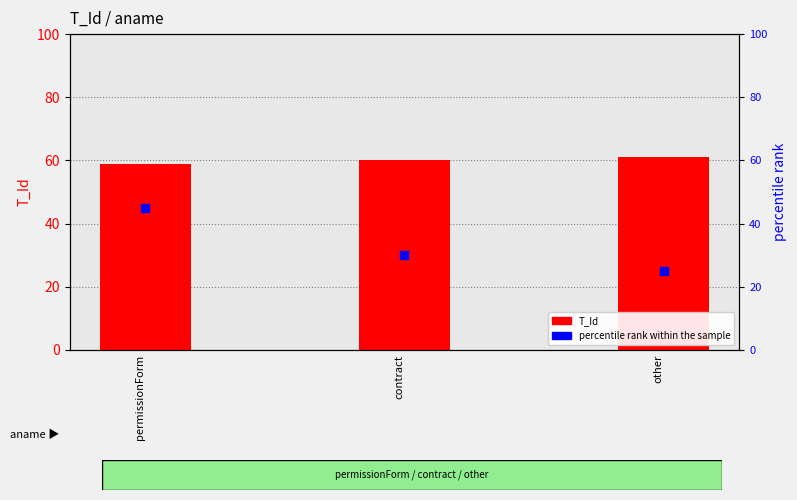

Is the value of percentile rank within the sample at permissionForm greater than the value of T_Id at contract?

No